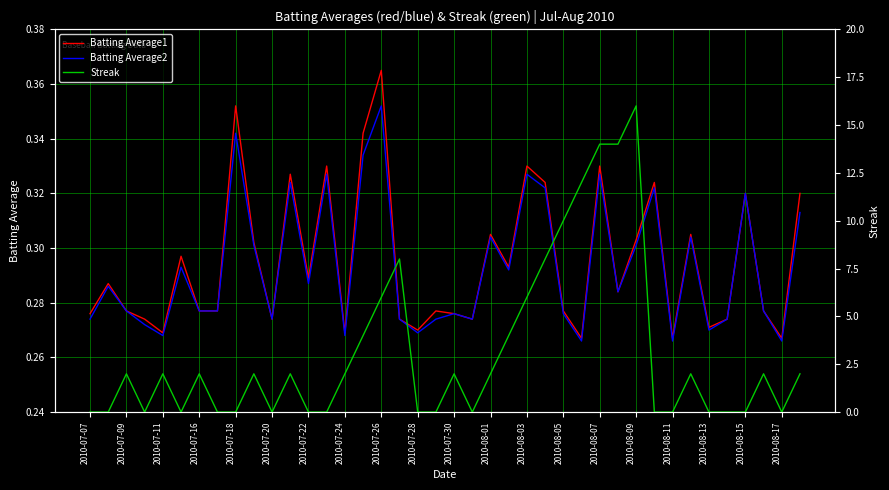

Reading left to right, what are all the values shown in this chart?

Batting Average1: 0.3	0.3	0.3	0.3	0.3	0.3	0.3	0.3	0.4	0.3	0.3	0.3	0.3	0.3	0.3	0.3	0.4	0.3	0.3	0.3	0.3	0.3	0.3	0.3	0.3	0.3	0.3	0.3	0.3	0.3	0.3	0.3	0.3	0.3	0.3	0.3	0.3	0.3	0.3	0.3
Batting Average2: 0.3	0.3	0.3	0.3	0.3	0.3	0.3	0.3	0.3	0.3	0.3	0.3	0.3	0.3	0.3	0.3	0.4	0.3	0.3	0.3	0.3	0.3	0.3	0.3	0.3	0.3	0.3	0.3	0.3	0.3	0.3	0.3	0.3	0.3	0.3	0.3	0.3	0.3	0.3	0.3
Streak: 0.0	0.0	2.0	0.0	2.0	0.0	2.0	0.0	0.0	2.0	0.0	2.0	0.0	0.0	2.0	4.0	6.0	8.0	0.0	0.0	2.0	0.0	2.0	4.0	6.0	8.0	10.0	12.0	14.0	14.0	16.0	0.0	0.0	2.0	0.0	0.0	0.0	2.0	0.0	2.0